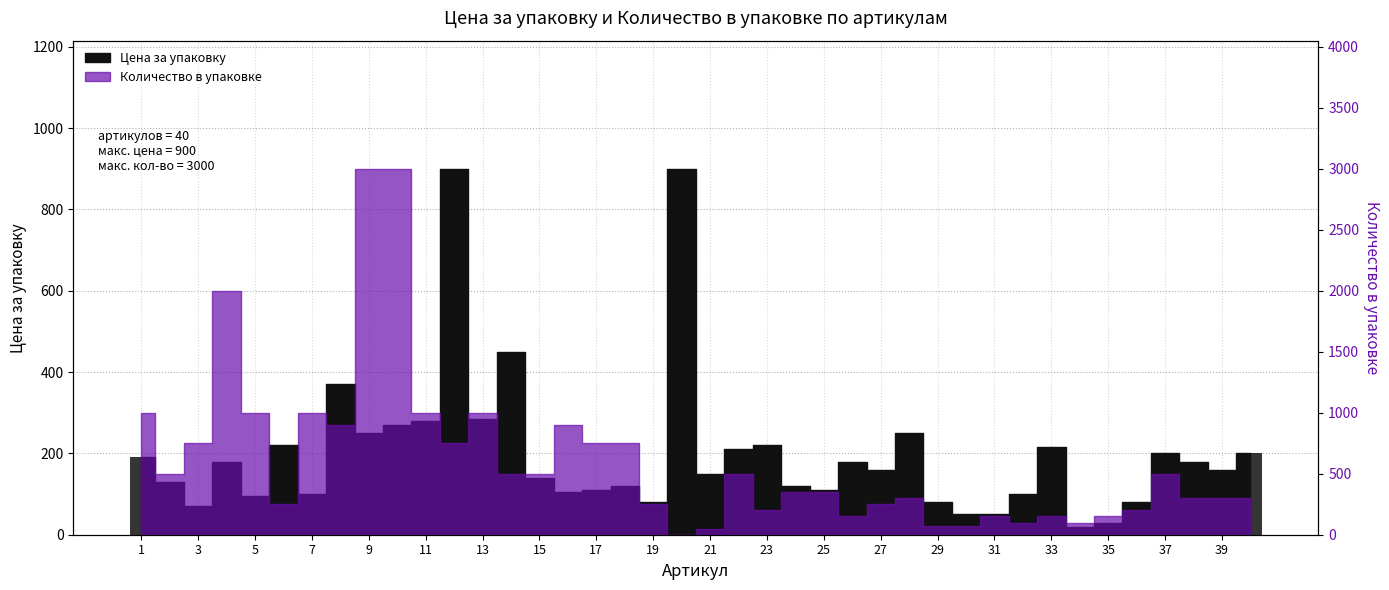

Reading left to right, list all the values displayed in this chart.

1=190	2=130	3=70	4=180	5=95	6=220	7=100	8=370	9=250	10=270	11=280	12=900	13=285	14=450	15=140	16=105	17=110	18=120	19=80	20=900	21=150	22=210	23=220	24=120	25=110	26=180	27=160	28=250	29=80	30=50	31=50	32=100	33=215	34=20	35=30	36=80	37=200	38=180	39=160	40=200